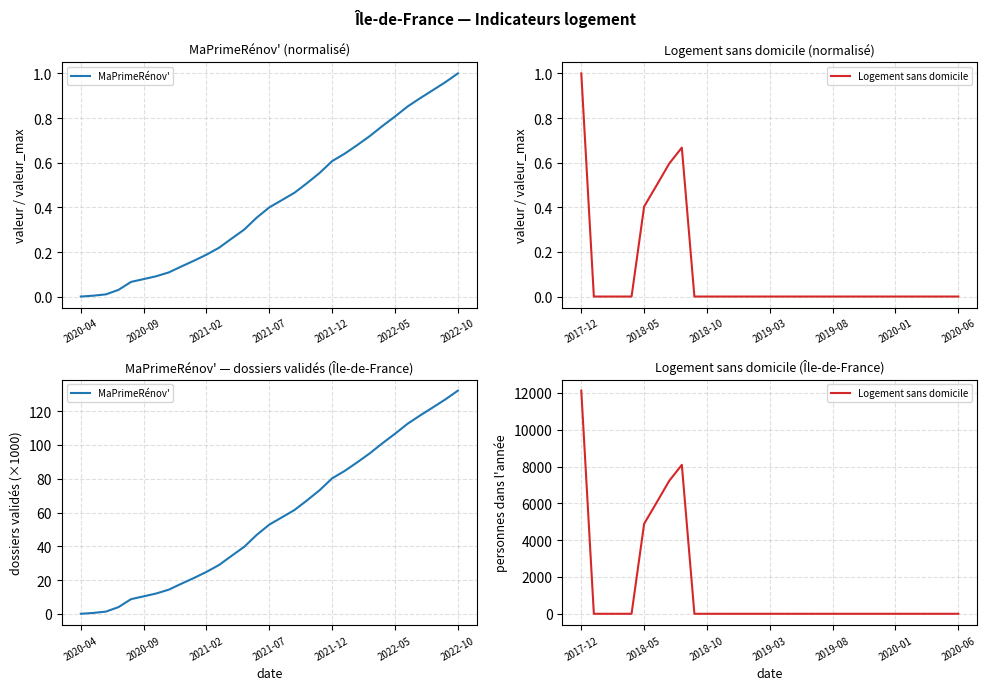

How many values in the Logement sans domicile series exceed 0?

5